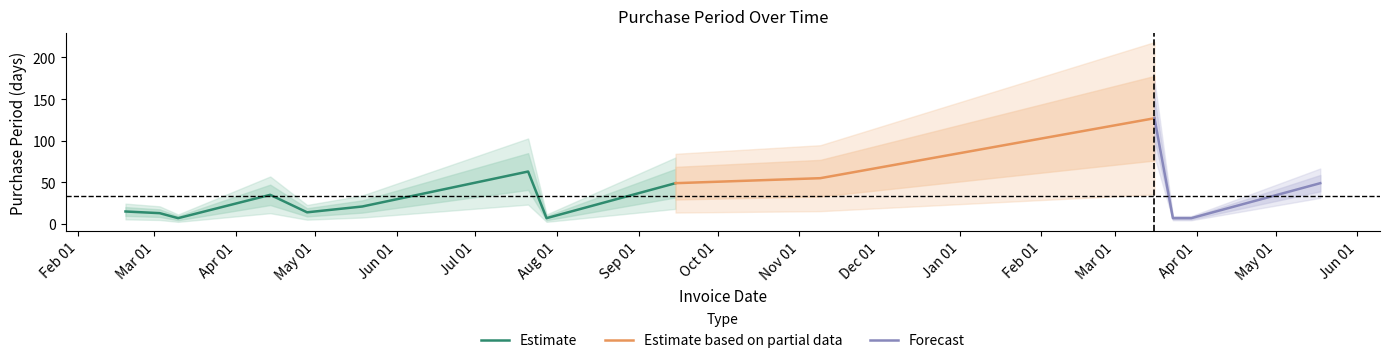

What is the difference between the values at 2017-03-16 and 2016-09-15?

78